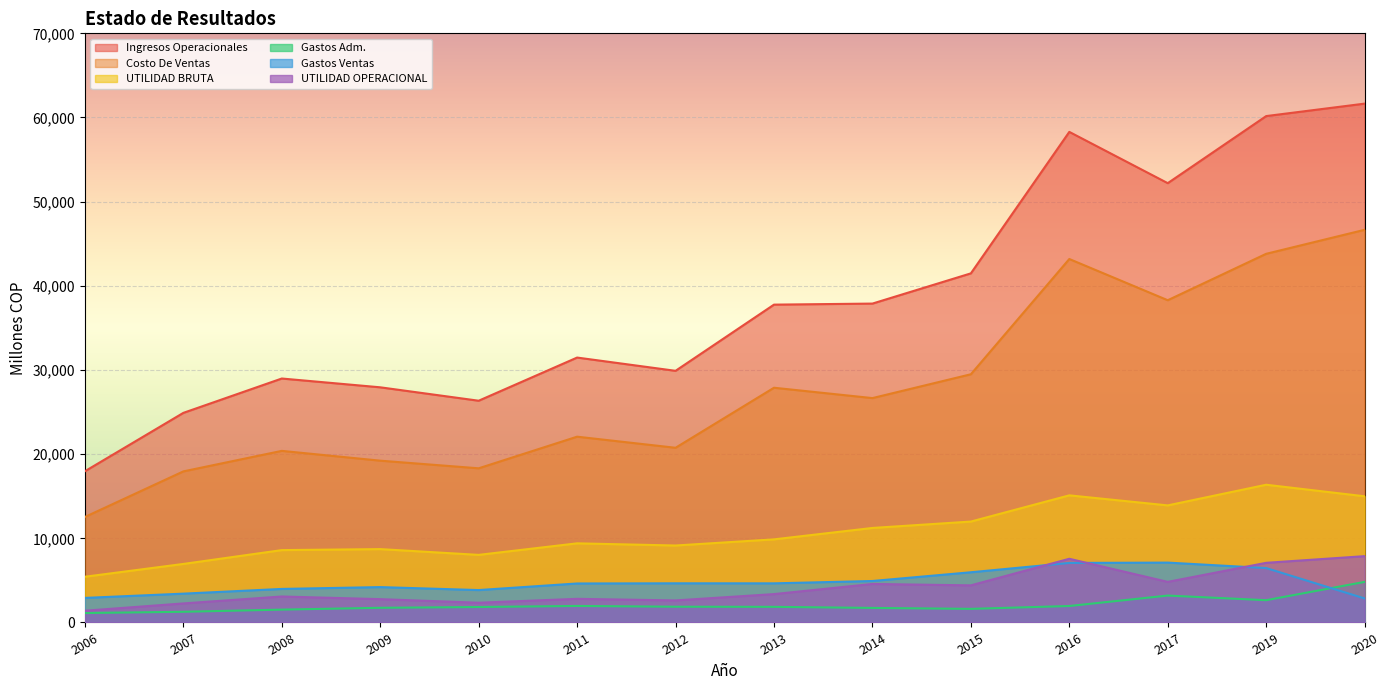

The UTILIDAD OPERACIONAL series shows 3370.6 at 2013. True or false?

True